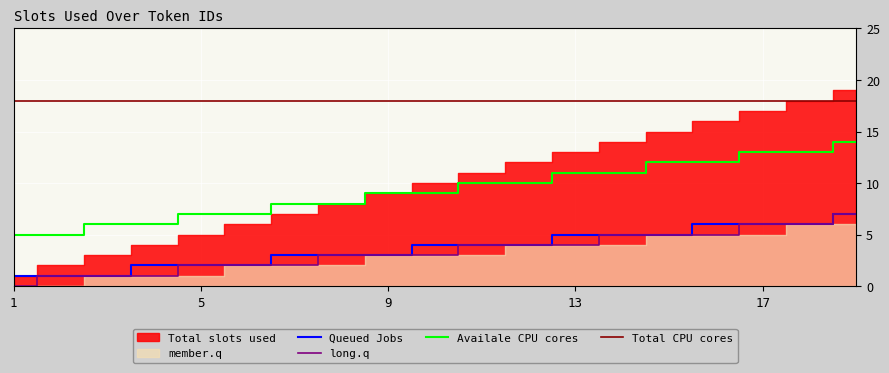

True or false: Queued Jobs has more than 0 interior local peaks.

False